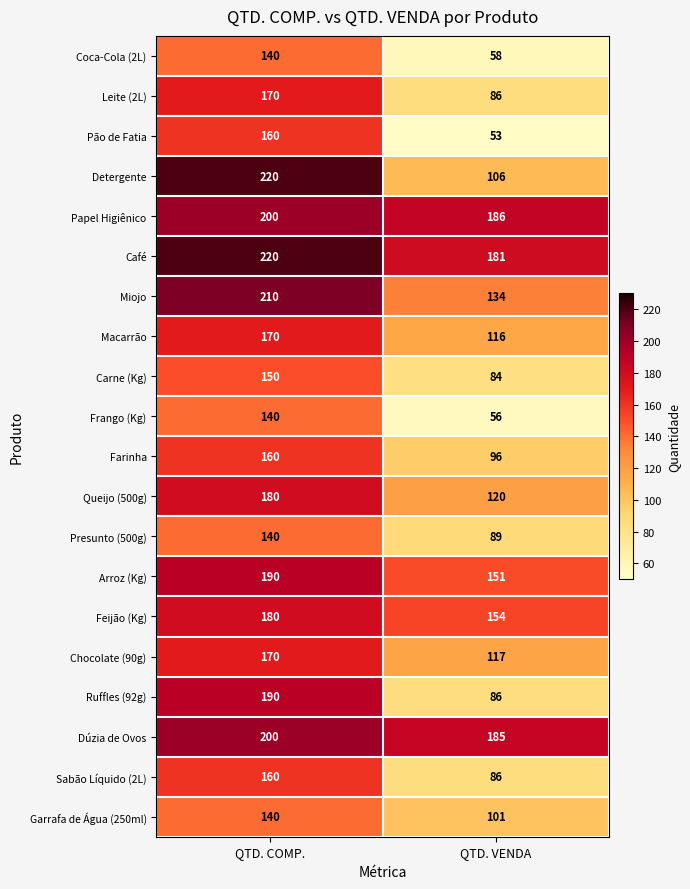

At how many categories does at least one series exceed 91?

2